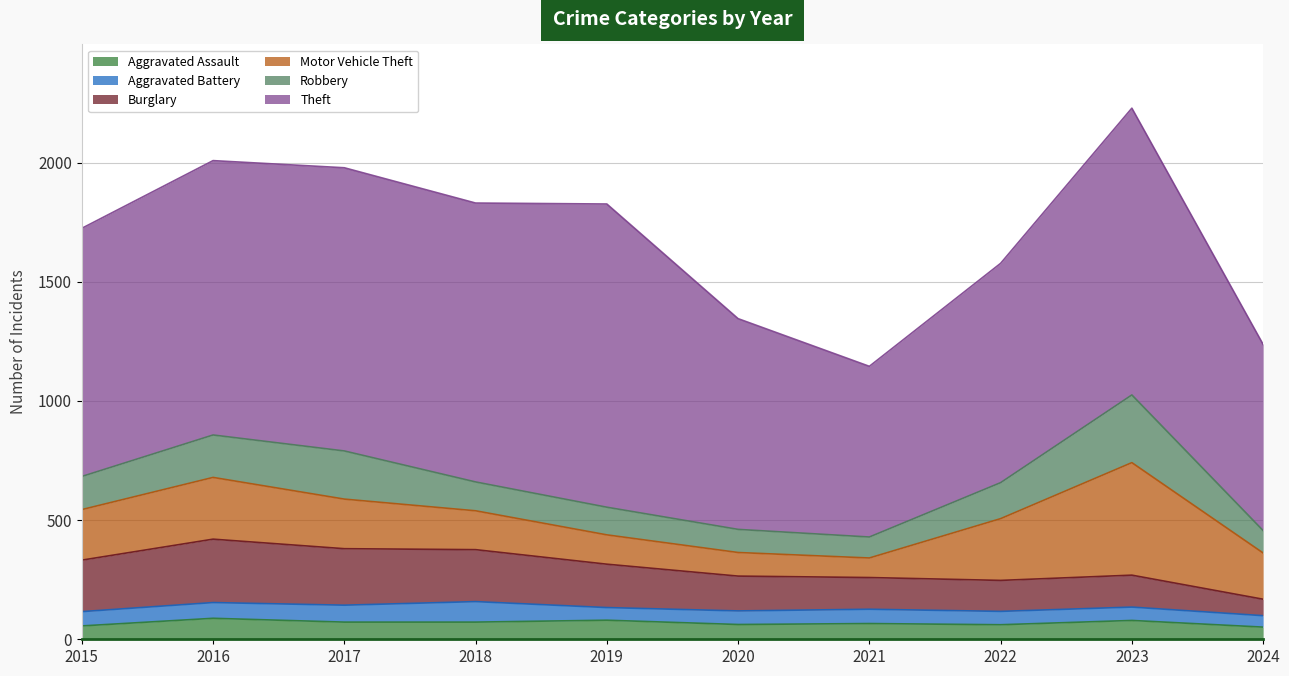

What value does the Burglary series have at 2023?

134